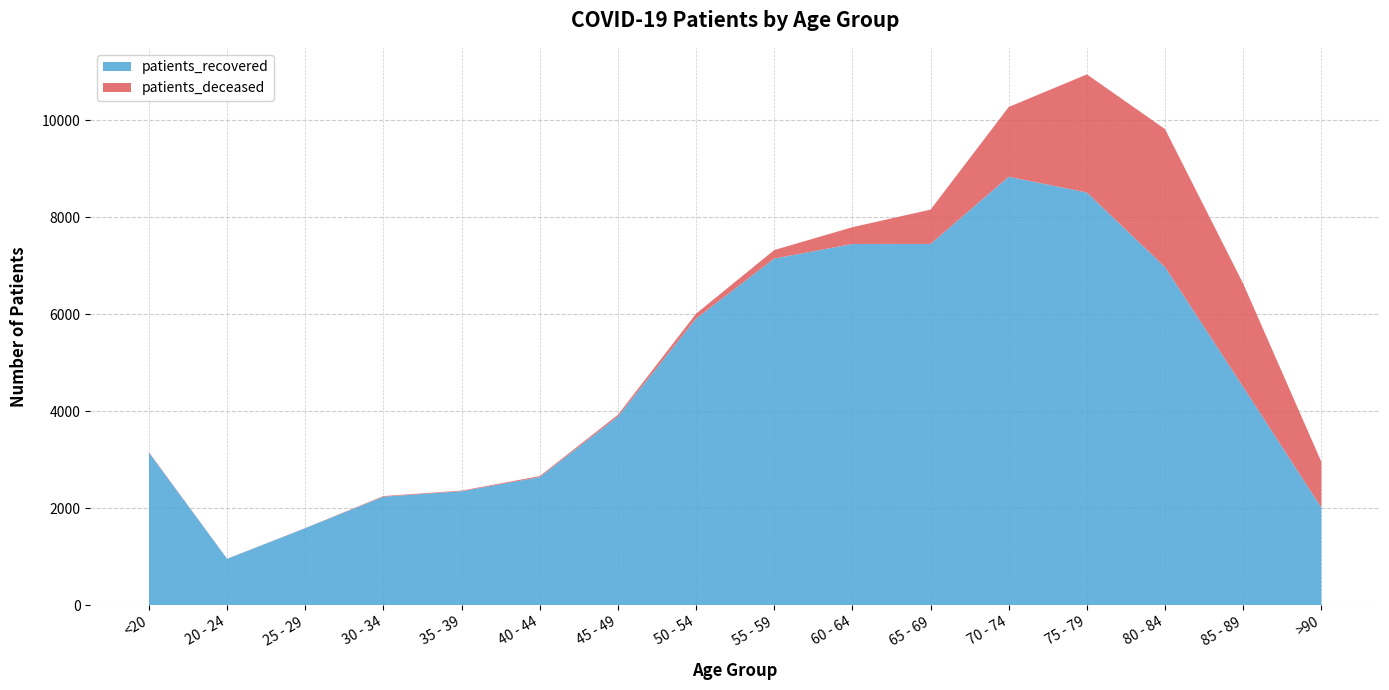

Reading left to right, extract all data points from this chart.

patients_deceased: <20=11	20 - 24=3	25 - 29=3	30 - 34=13	35 - 39=13	40 - 44=21	45 - 49=37	50 - 54=101	55 - 59=176	60 - 64=346	65 - 69=708	70 - 74=1439	75 - 79=2436	80 - 84=2847	85 - 89=2131	>90=943
patients_recovered: <20=3146	20 - 24=957	25 - 29=1590	30 - 34=2240	35 - 39=2352	40 - 44=2644	45 - 49=3892	50 - 54=5914	55 - 59=7151	60 - 64=7452	65 - 69=7453	70 - 74=8839	75 - 79=8514	80 - 84=6974	85 - 89=4502	>90=2015